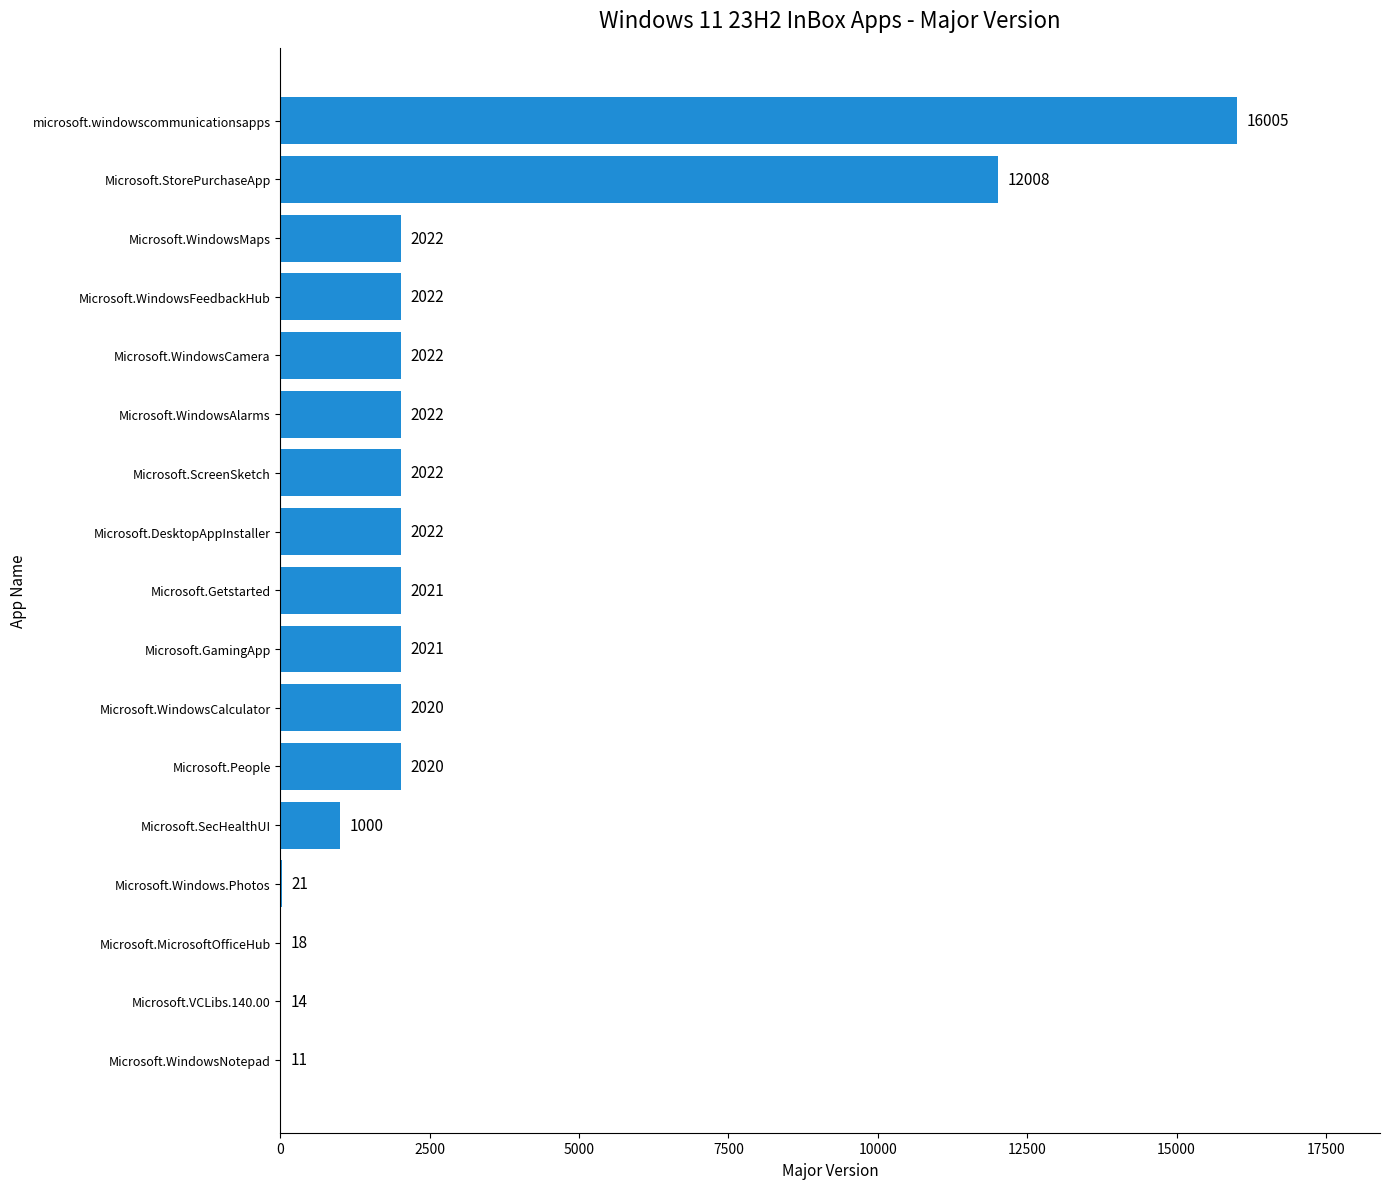

The chart shows a value of 11 at Microsoft.WindowsNotepad. True or false?

True